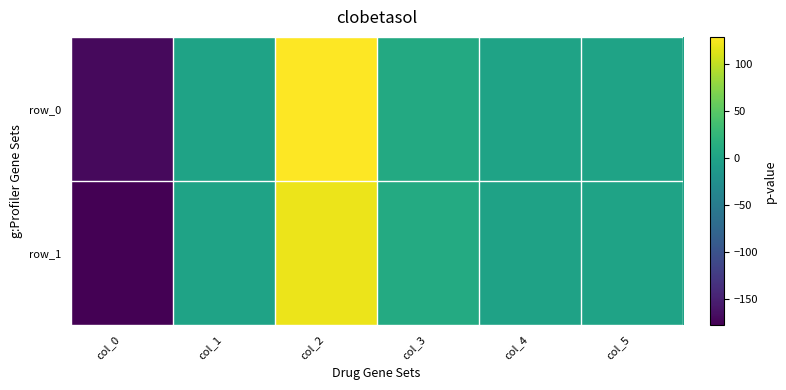

What is the sum of the row_1 values at col_5 and col_4?

0.2